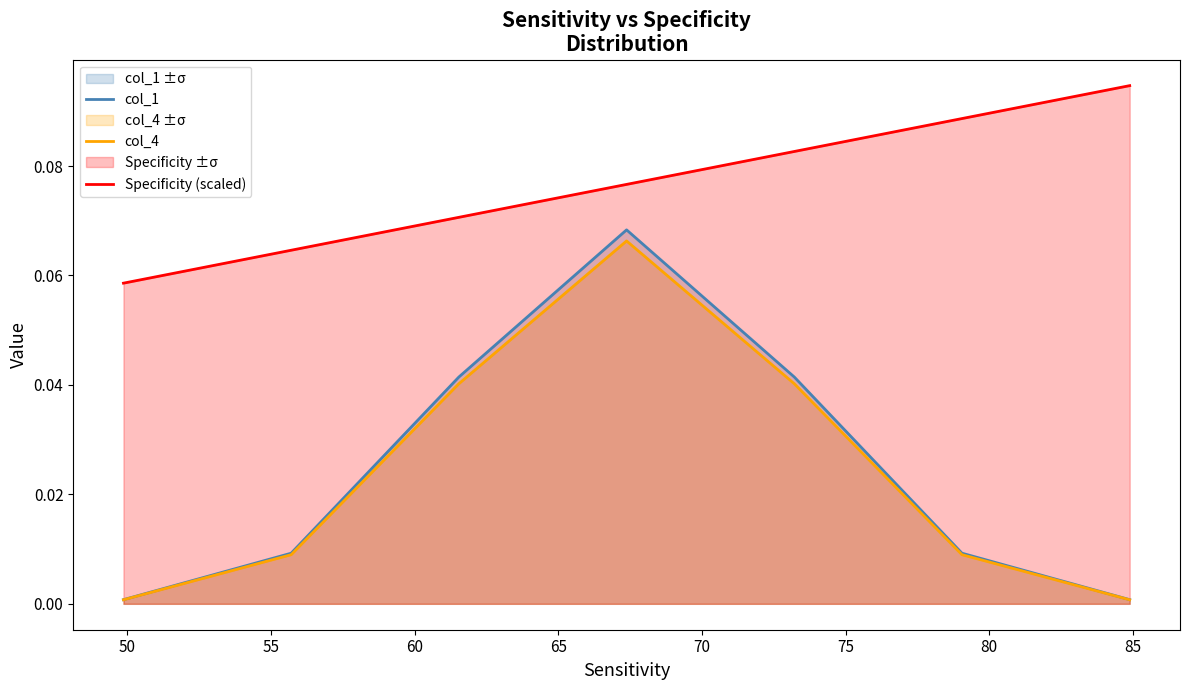

Which series has the largest total across all categories?

Specificity (scaled)